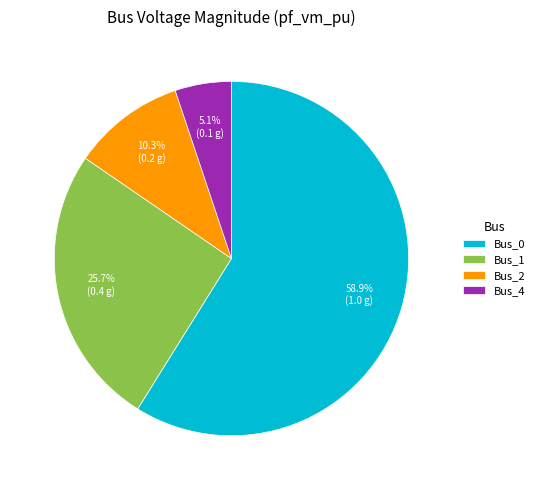

What percentage is the Bus_2 slice, to the nearest percent?

10%